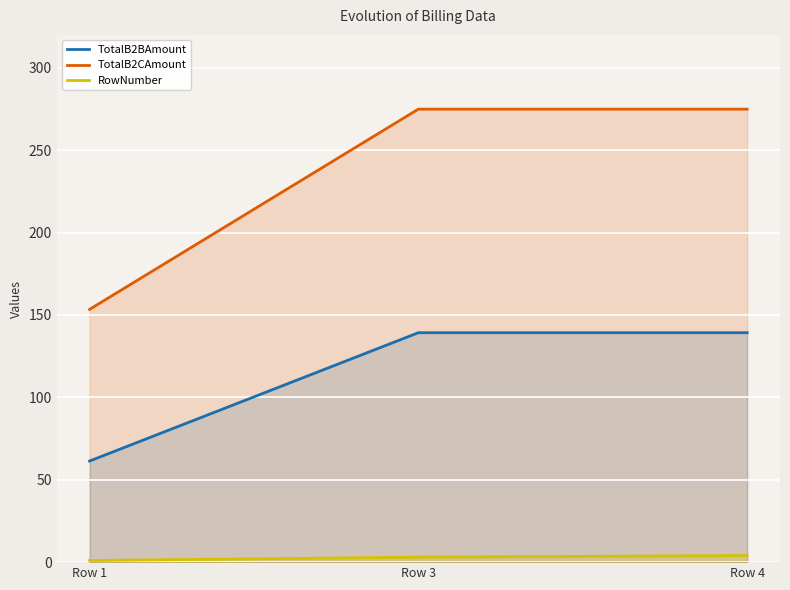

What is the average value of the RowNumber series?

2.7